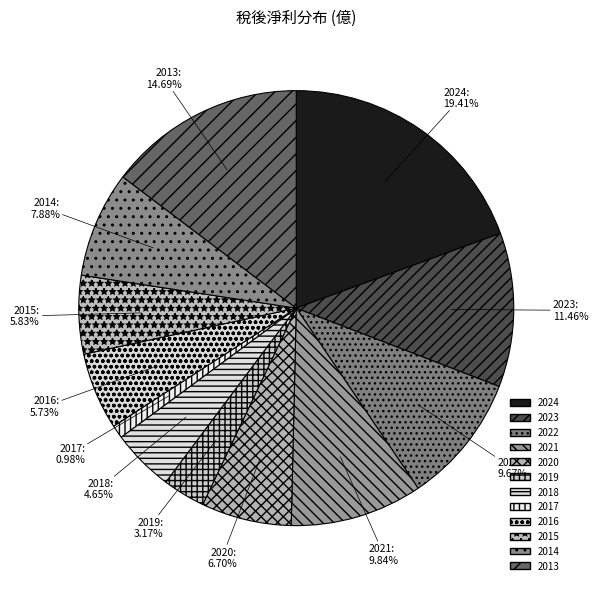

Does any single category account for the majority?

No